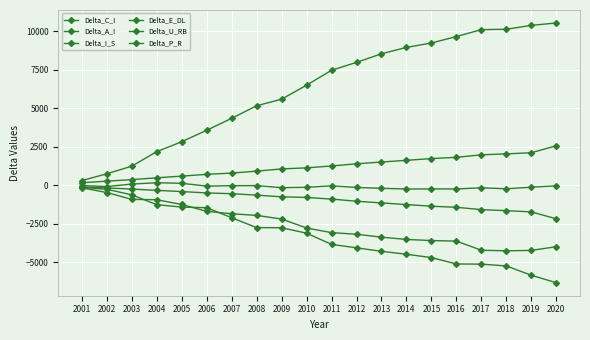

How many series are shown in this chart?

6